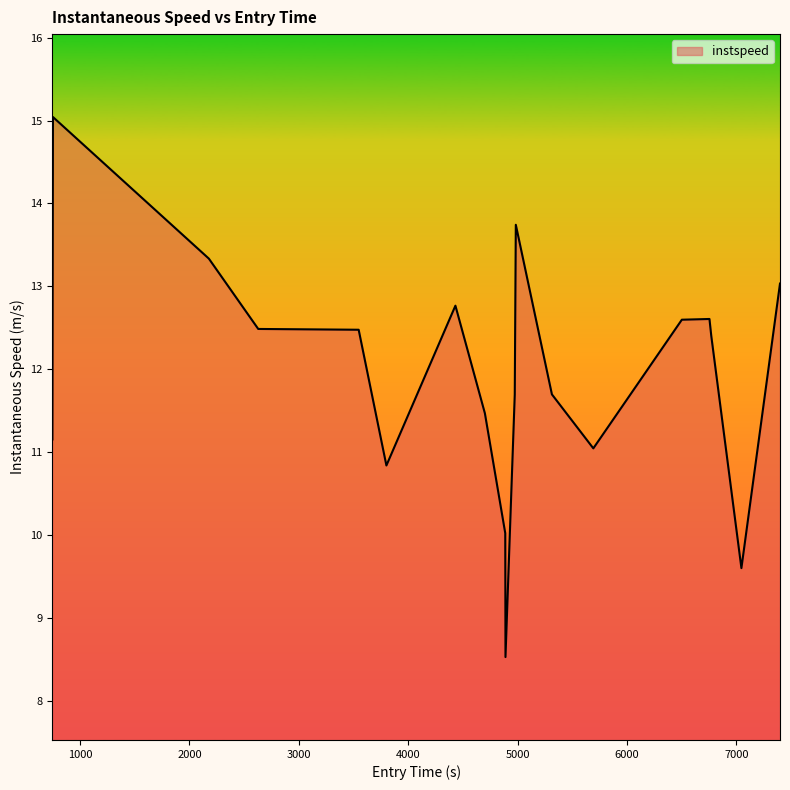

What is the maximum value shown in the chart?

15.0